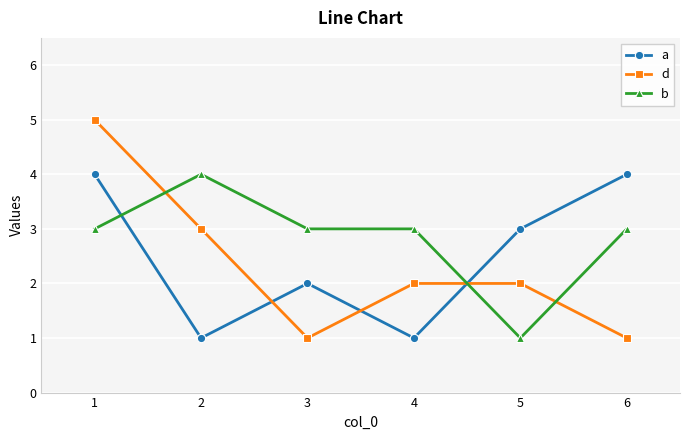

How many b values are between 3 and 4?

5